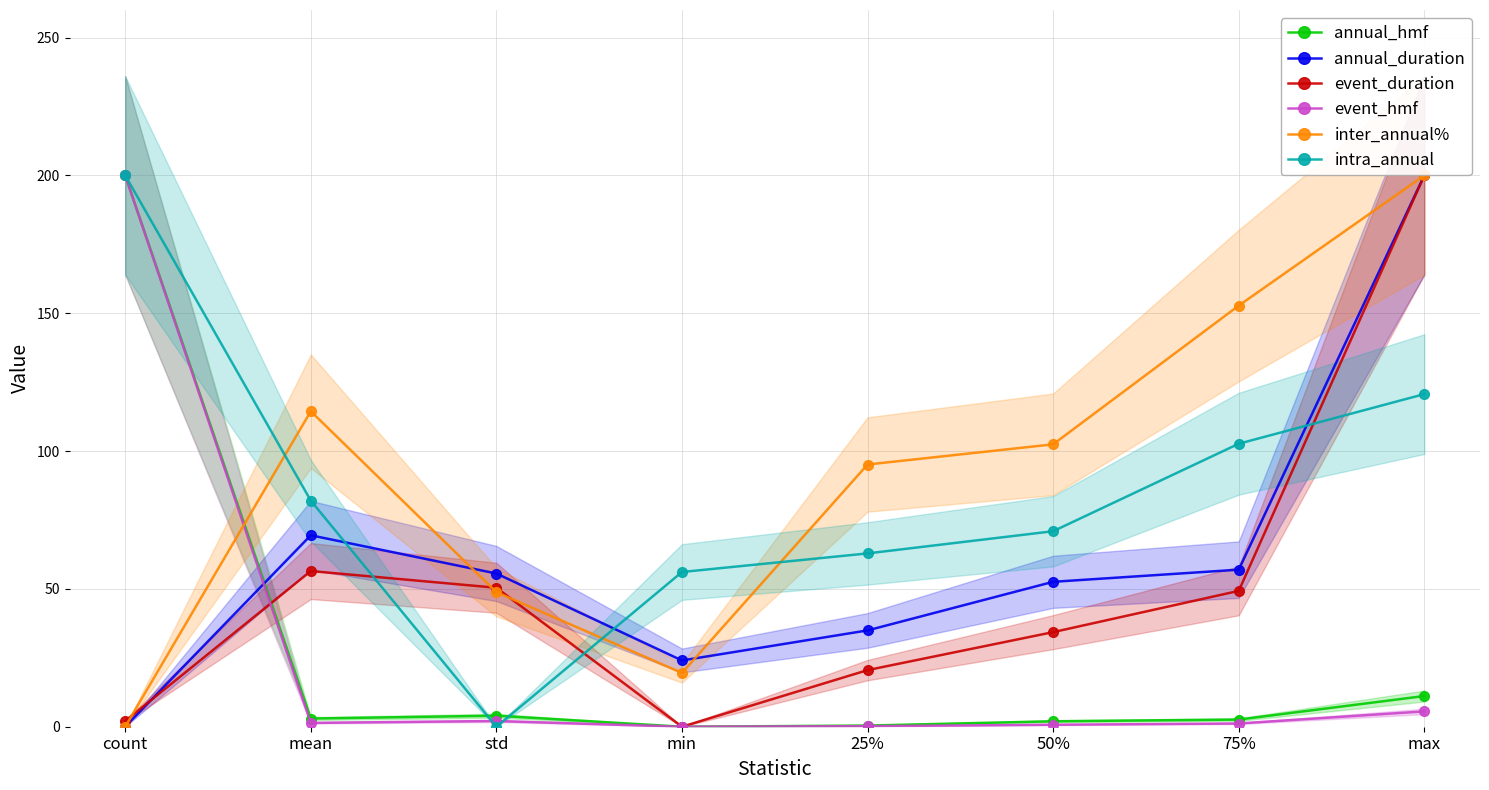

How many values in the event_duration series exceed 49?

4